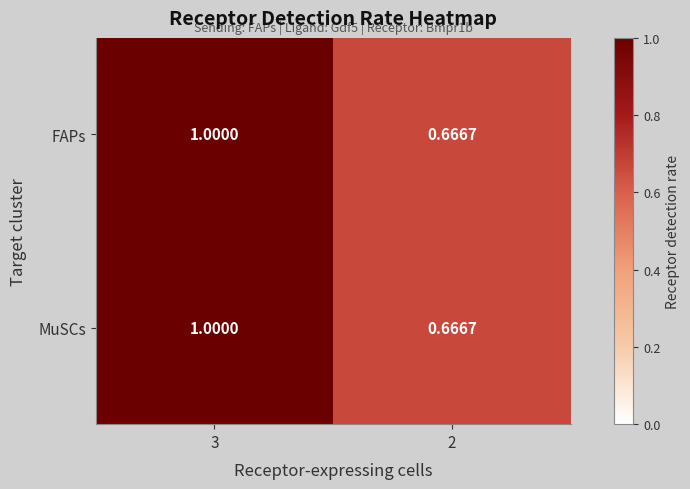

How many categories are shown in the chart?

2